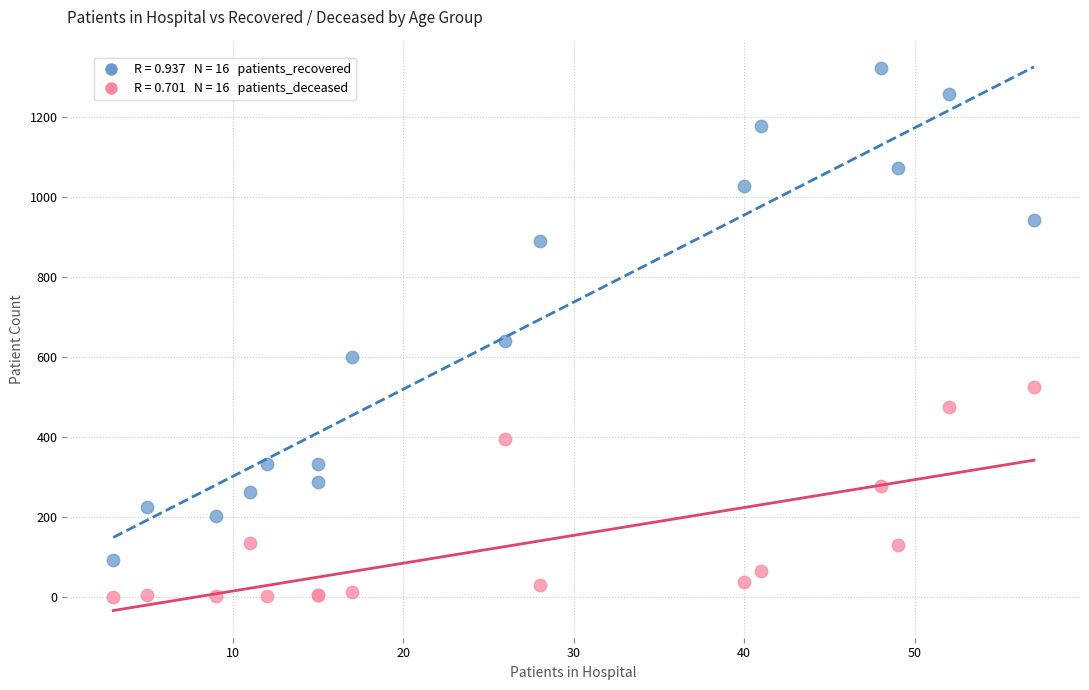

Across all series, what Y value is closest to 661?

641